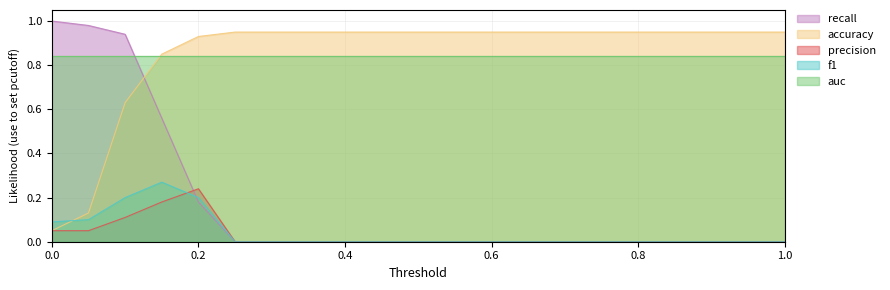

What position from the left is 0.0?

1